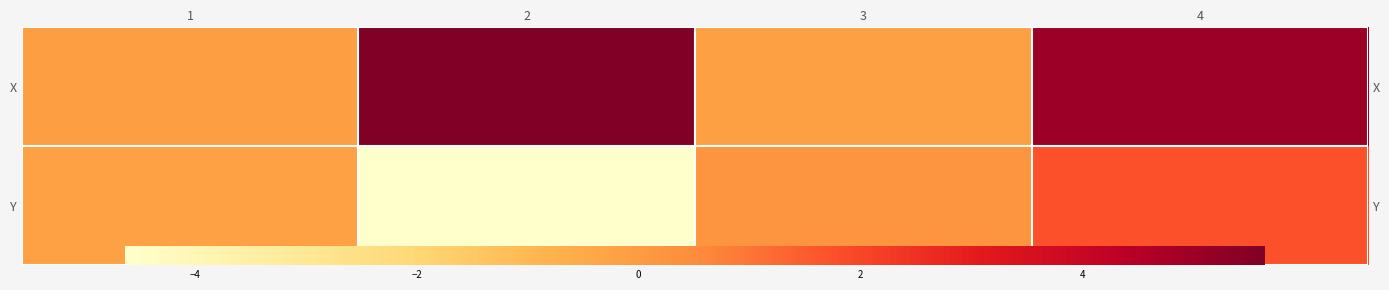

Which series has the largest range (max minus min)?

Y